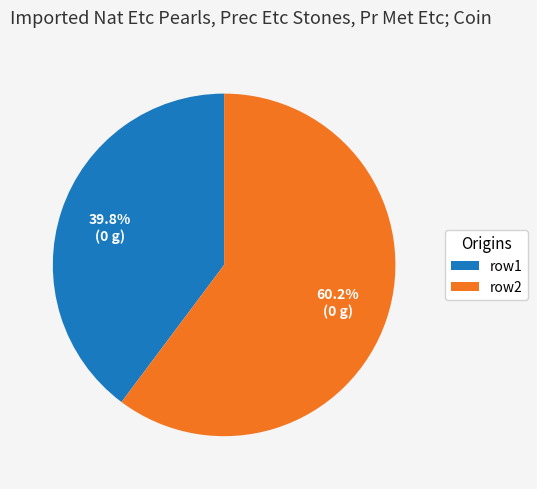

Which category has the biggest portion of the pie?

row2